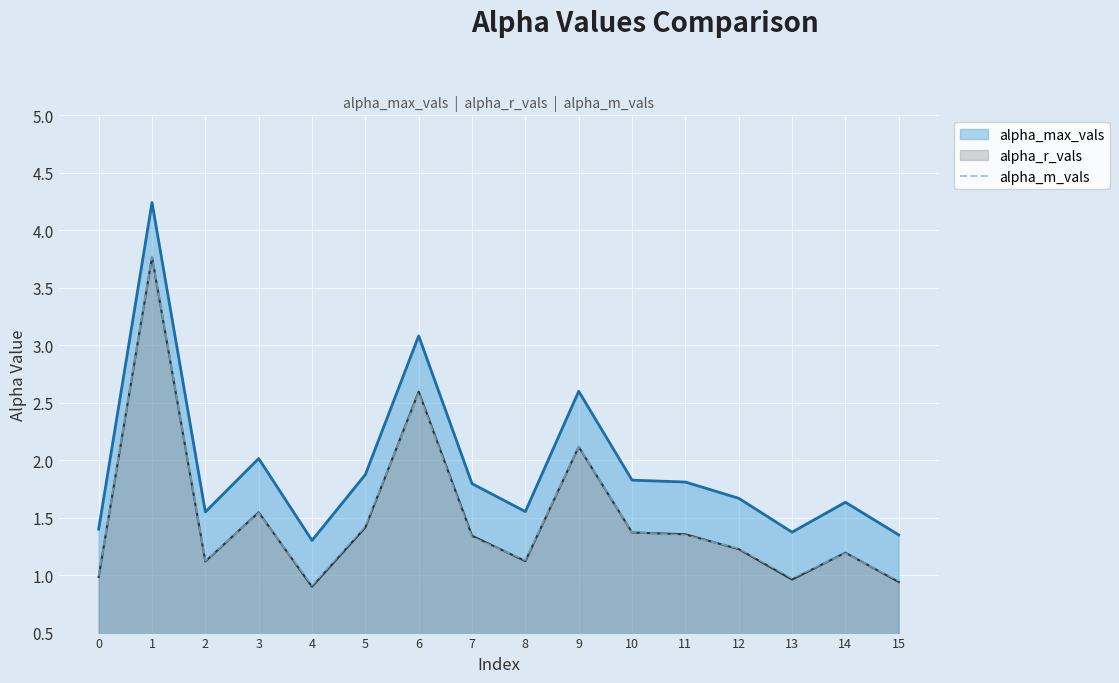

True or false: alpha_r_vals has a value of 2.6 at 6.

True